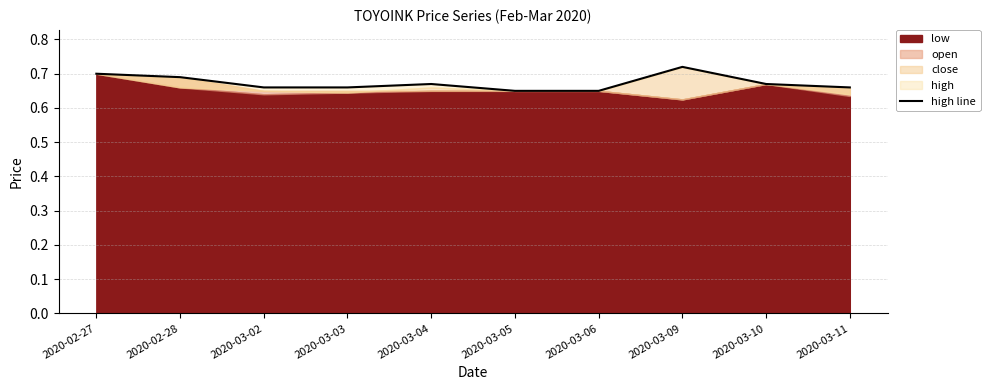

Which category has the highest value across all series?

2020-03-09